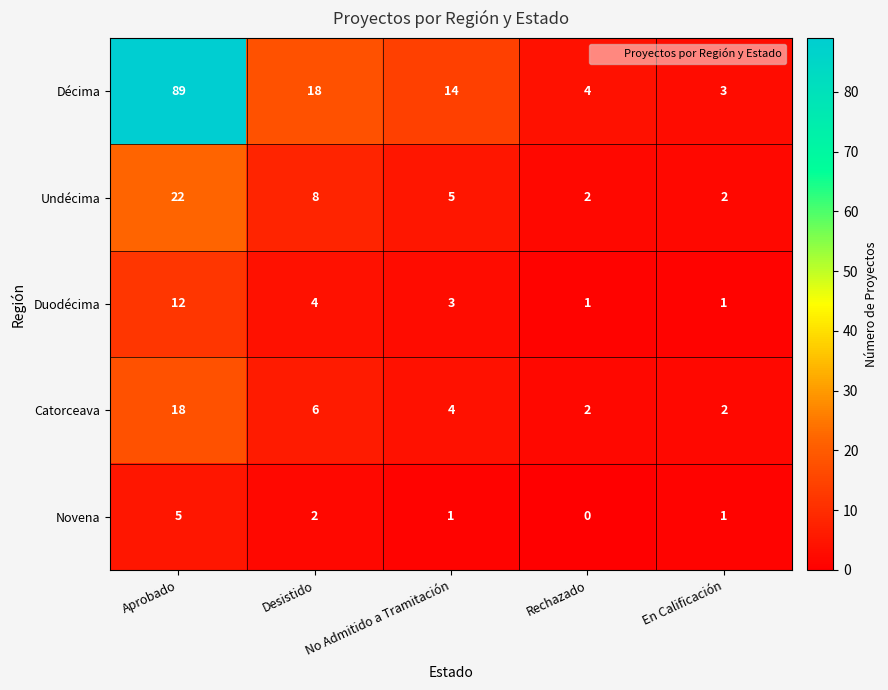

What is the difference between the Duodécima values at Aprobado and Rechazado?

11